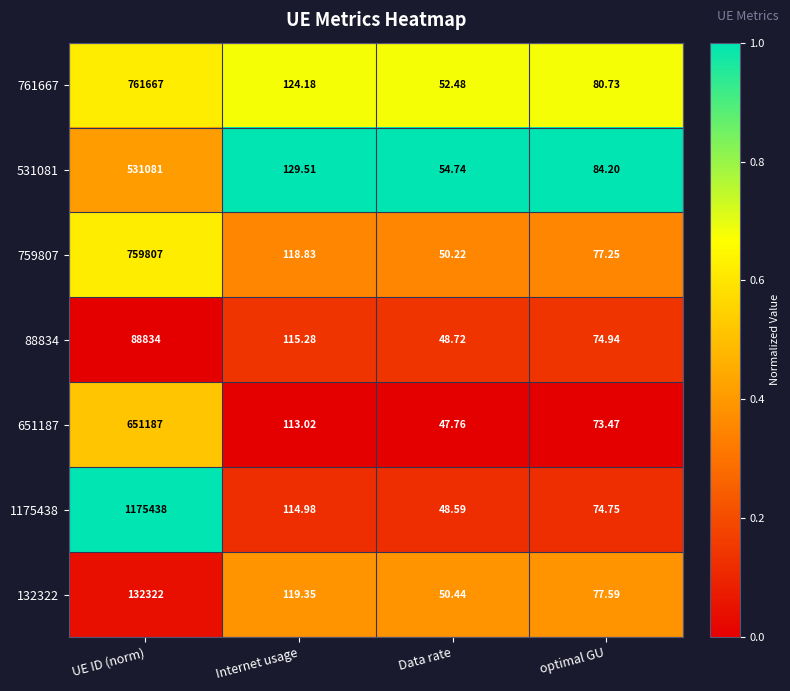

Where does the 132322 series first go above 119?

UE ID (norm)